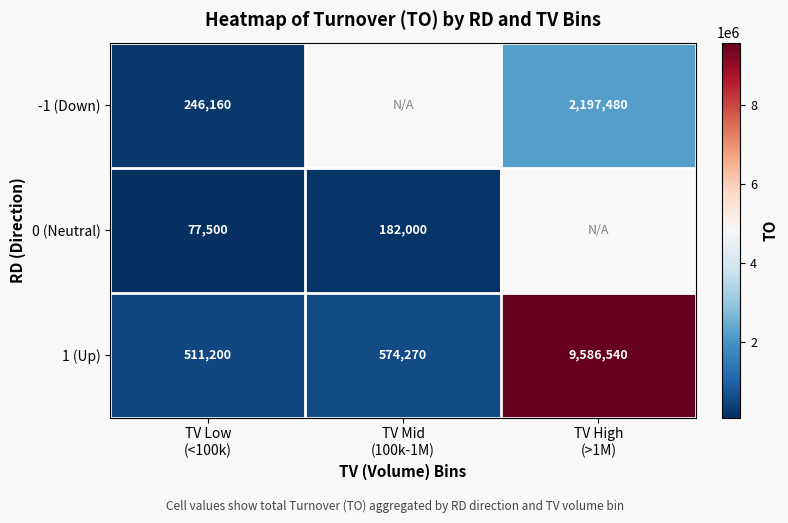

The -1 (Down) series shows 246160.0 at TV Low (<100k). True or false?

True